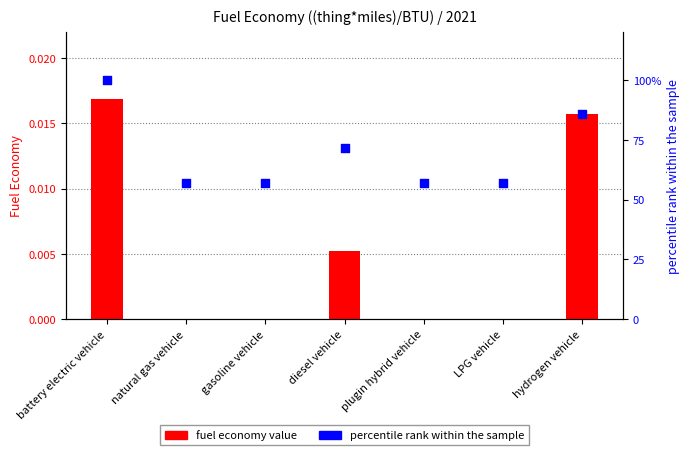

What are all the series names shown in the legend?

fuel economy value, percentile rank within the sample